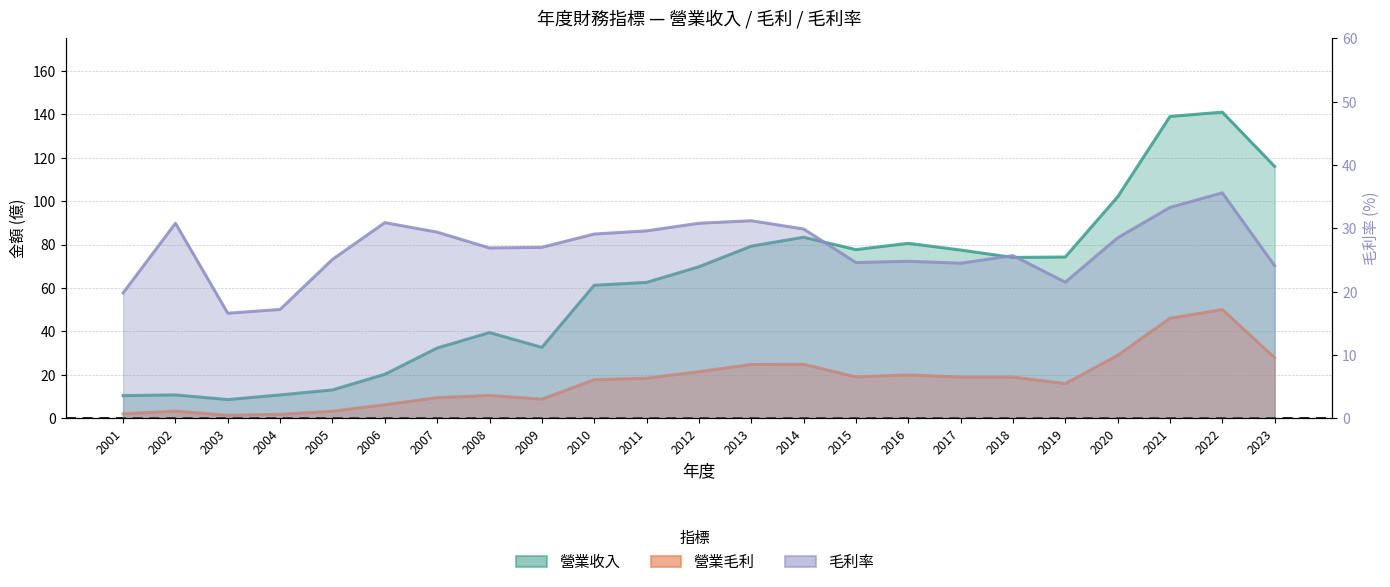

How many intersections are there between 毛利率 and 營業毛利?

1